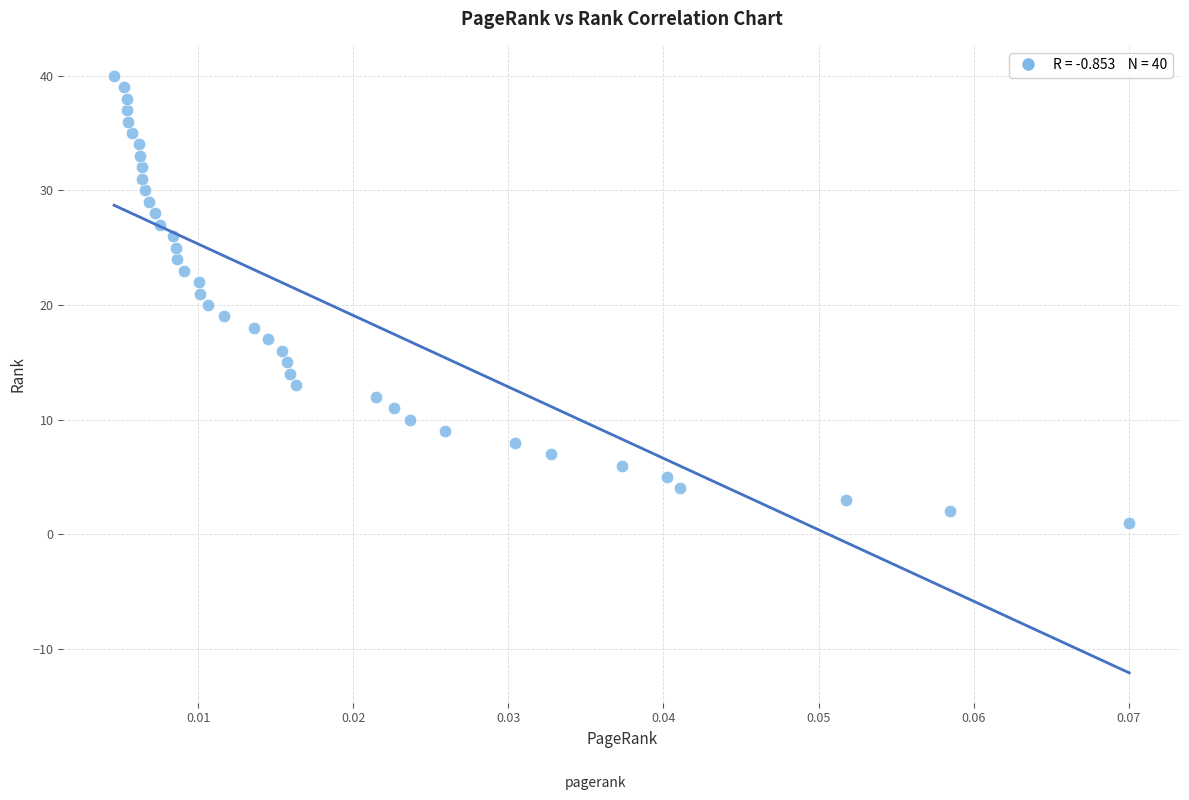

What is the range of Y values (max minus min)?

39